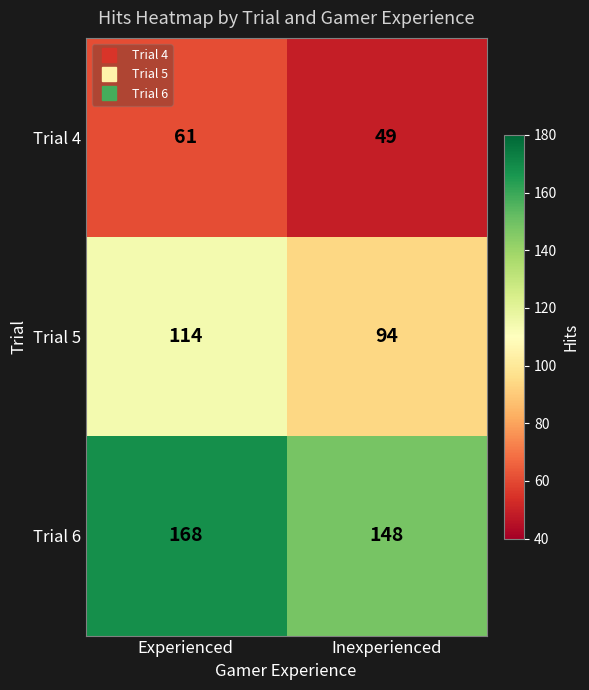

What is the sum of all Trial 6 values?

316